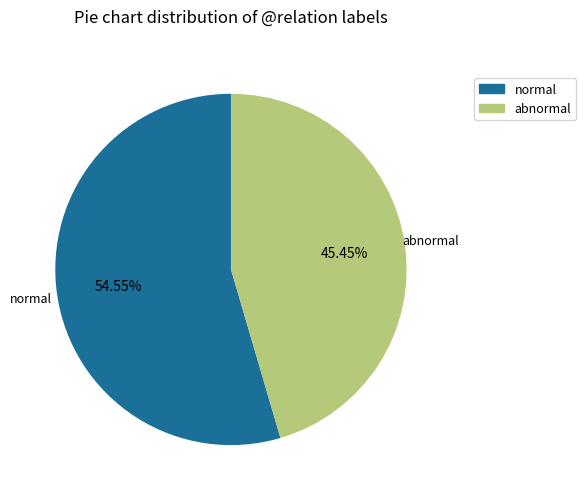

Does any single category account for the majority?

Yes